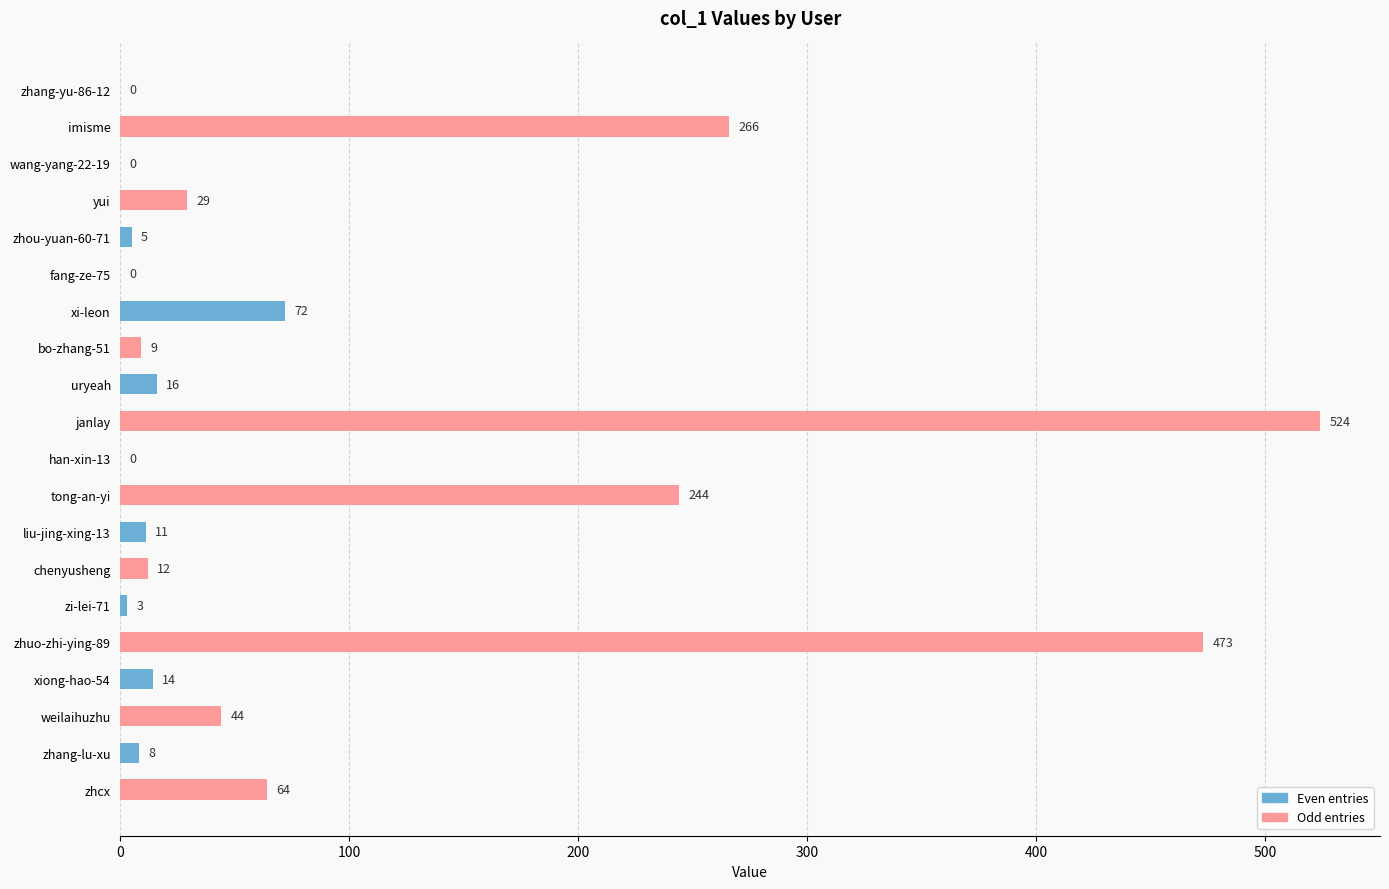

How many data points does each series have?

20